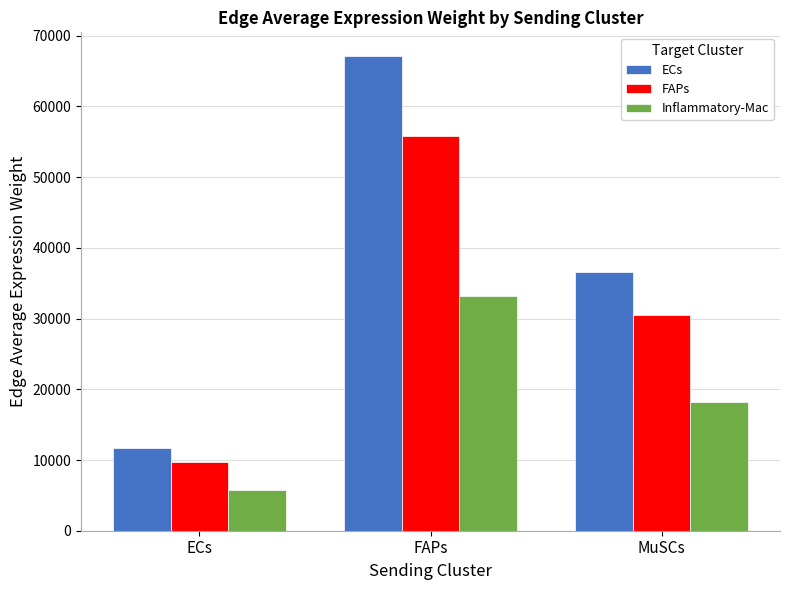

At which label does FAPs reach its peak?

FAPs